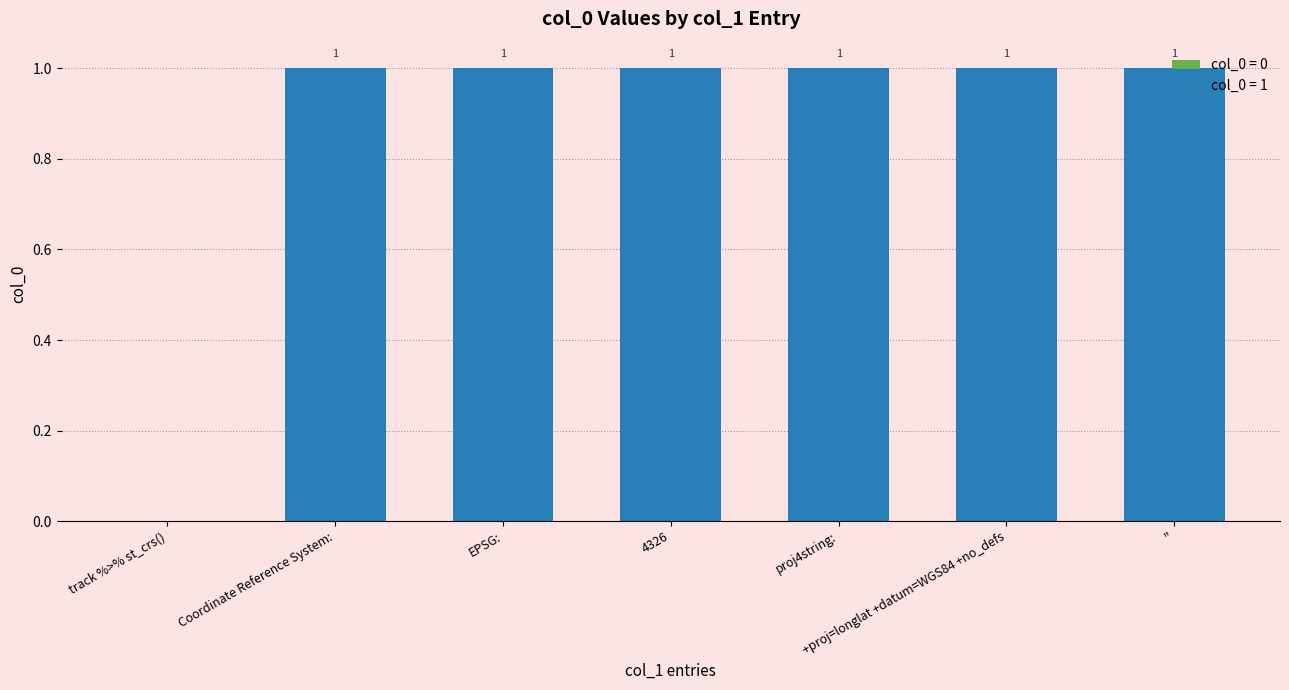

At which label is the value closest to 0?

track %>% st_crs()